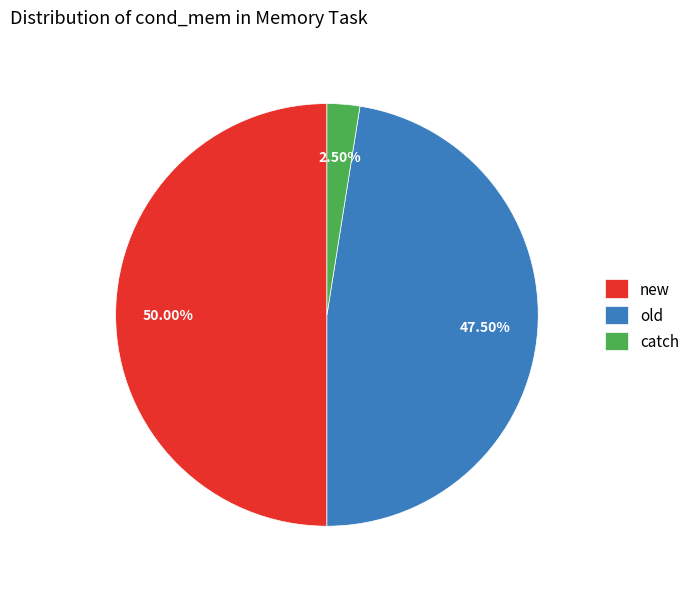

Which category has the biggest portion of the pie?

new